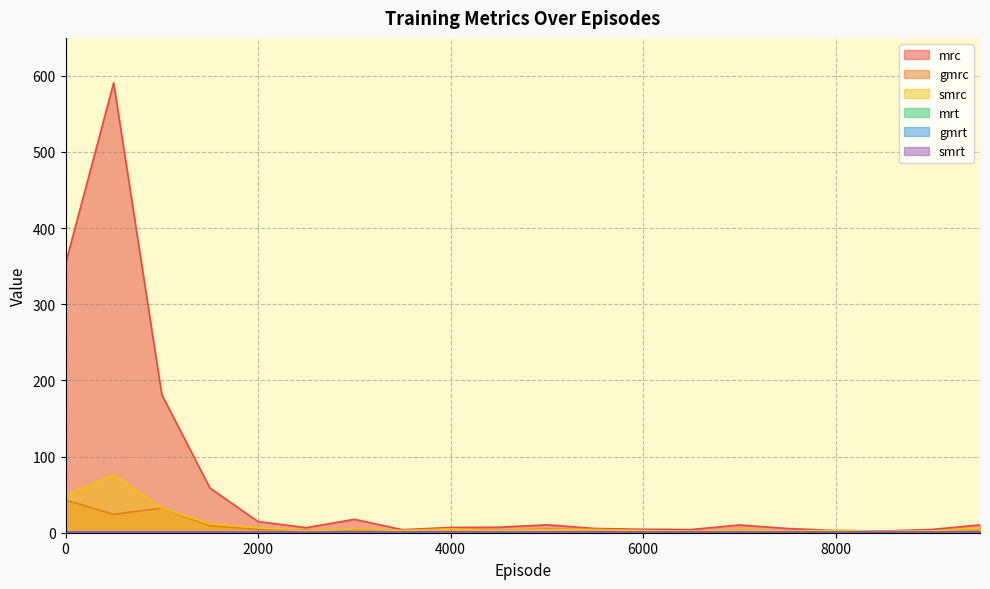

How many data points does each series have?

20